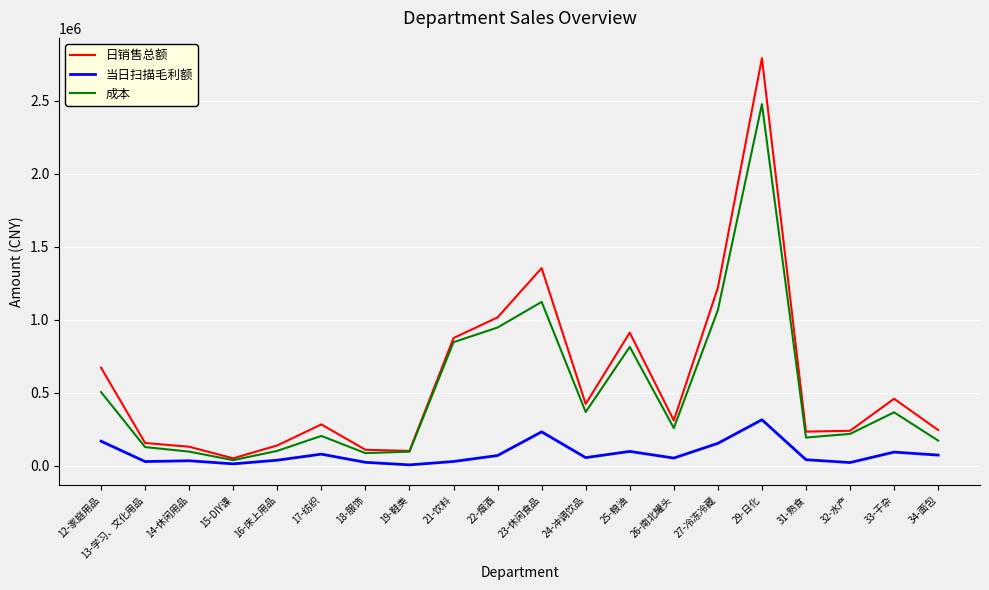

Between 14-休闲用品 and 32-水产, which series saw the biggest shift?

成本